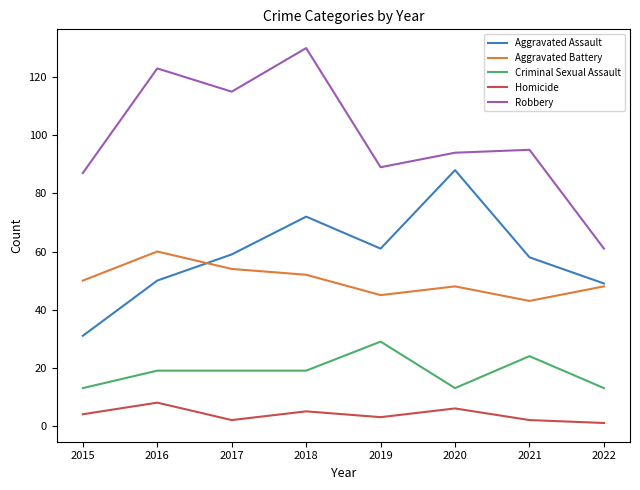

True or false: Robbery and Aggravated Battery intersect in this chart.

False